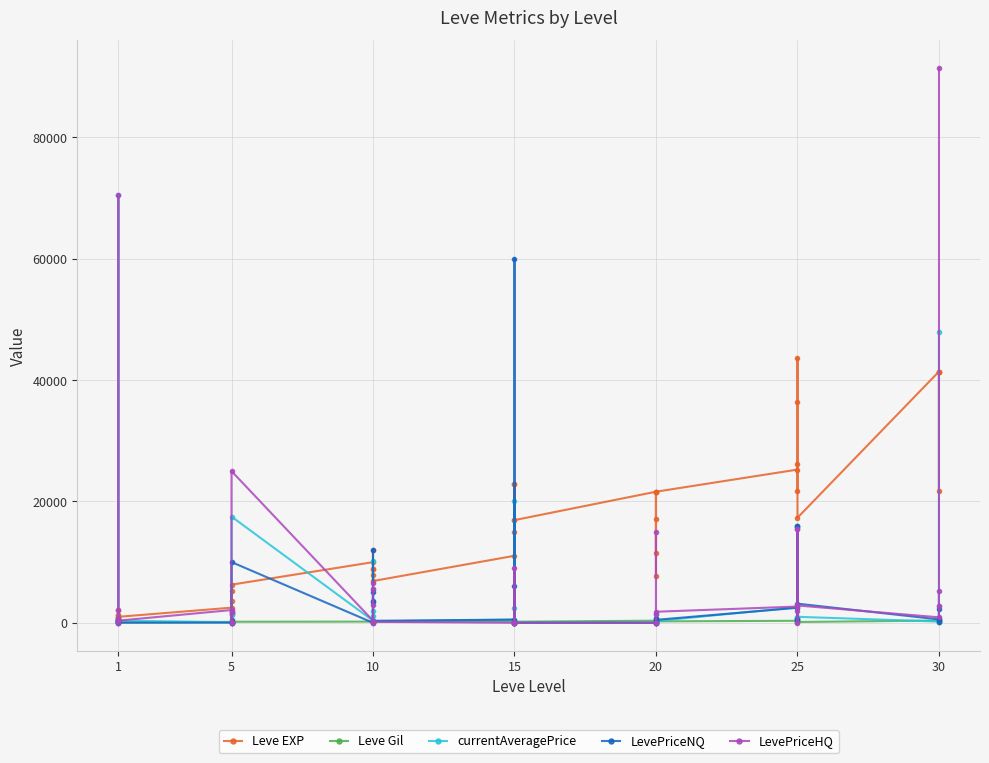

At which category does LevePriceHQ reach its first local peak?

1